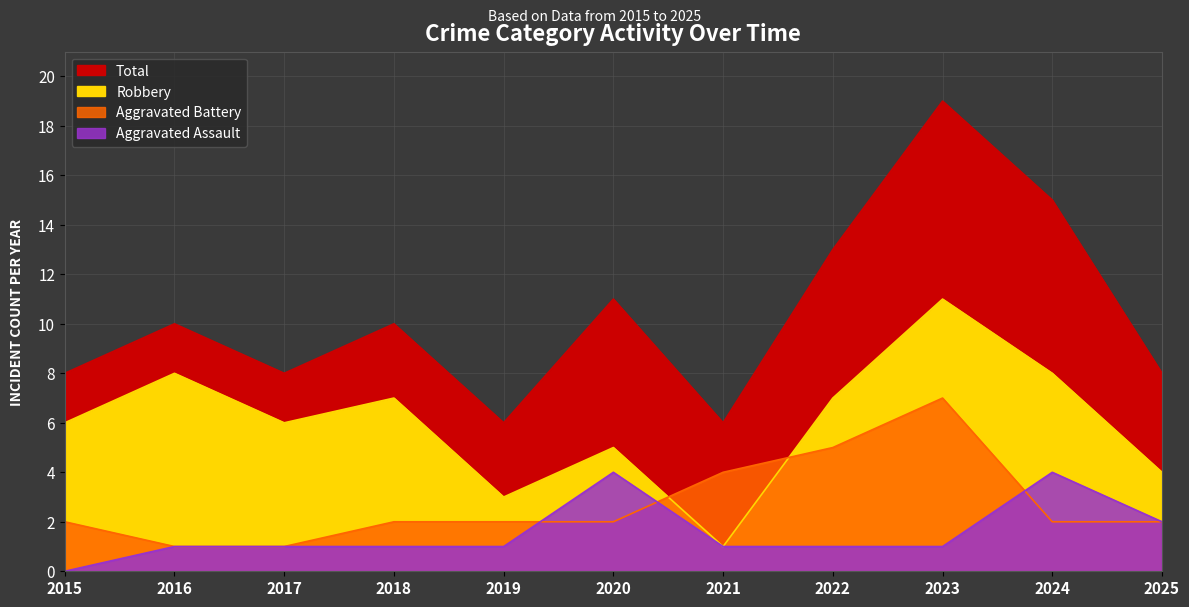

Rank the categories by Aggravated Battery value from lowest to highest.

2016, 2017, 2015, 2018, 2019, 2020, 2024, 2025, 2021, 2022, 2023